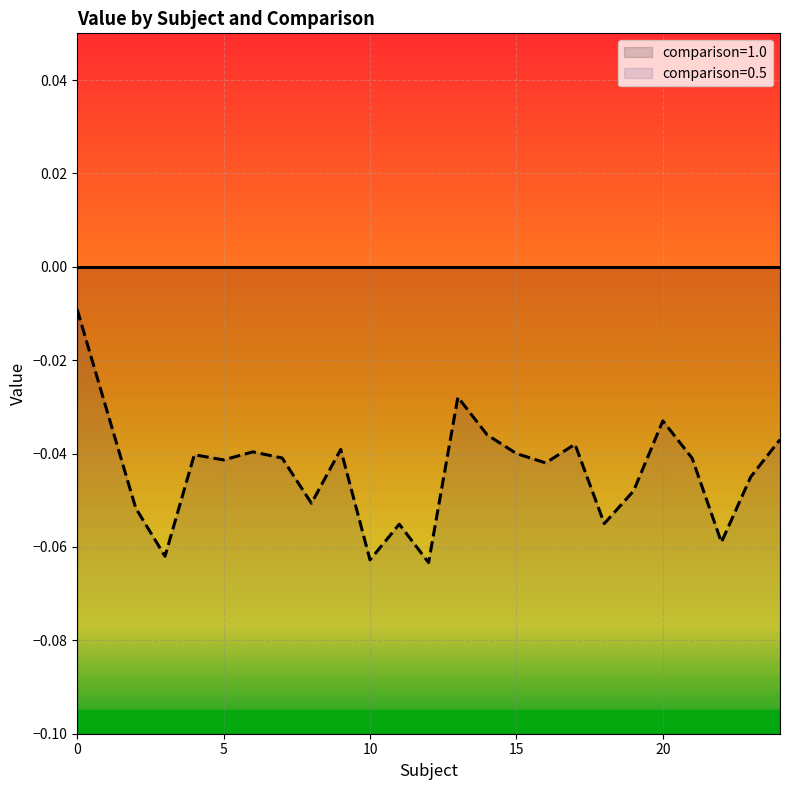

Rank the categories by value from lowest to highest.

12, 10, 3, 22, 11, 18, 2, 8, 19, 23, 16, 5, 21, 7, 4, 15, 6, 9, 17, 24, 14, 20, 1, 13, 0